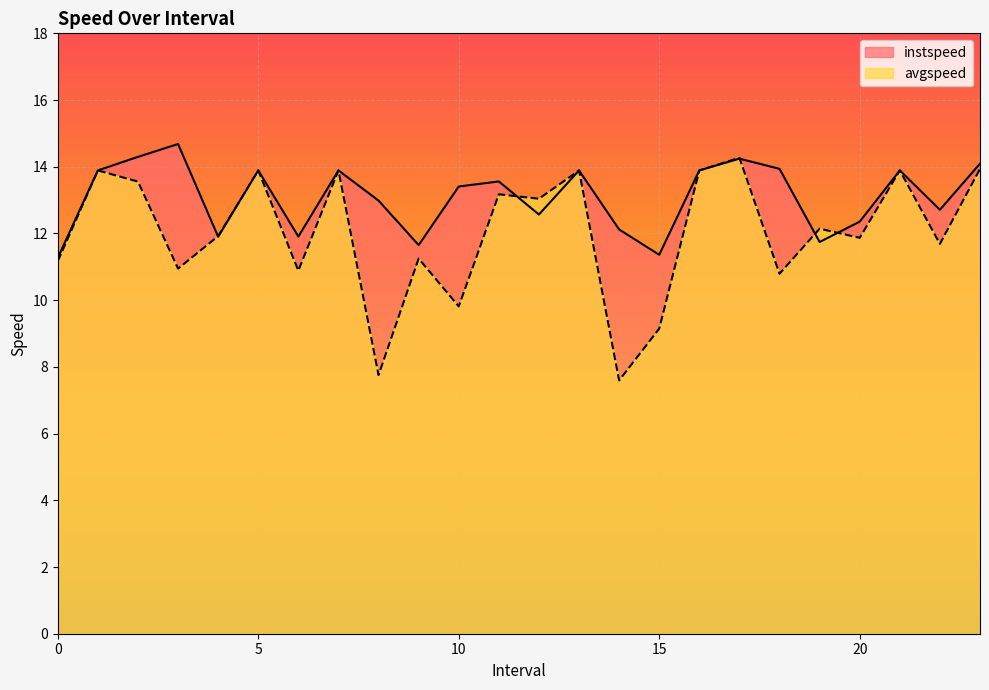

What is the difference between the highest and lowest values at 23.0?

0.2